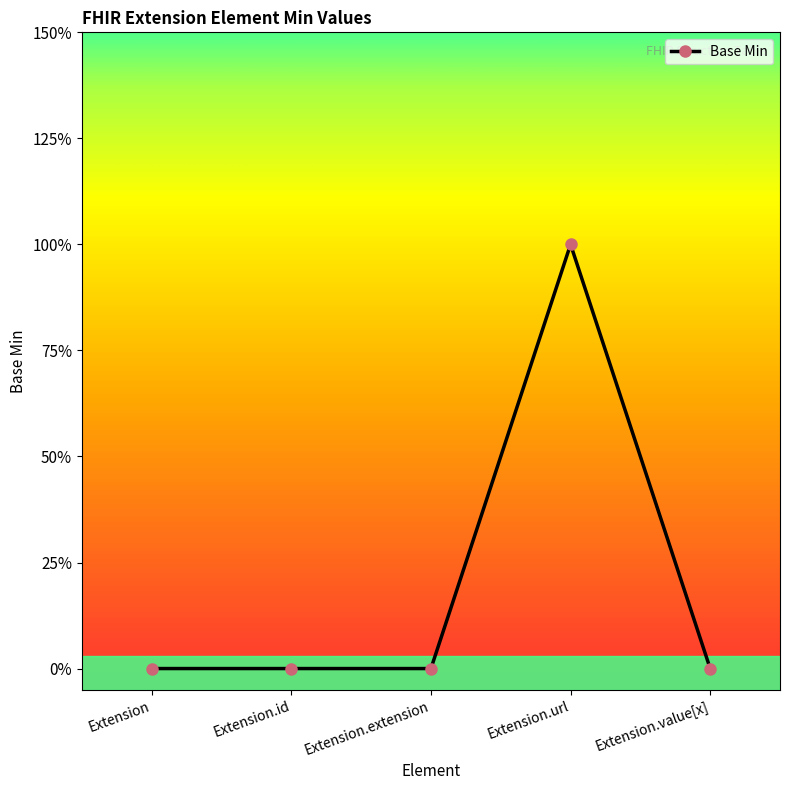

Rank the categories by value from highest to lowest.

Extension.url, Extension, Extension.id, Extension.extension, Extension.value[x]